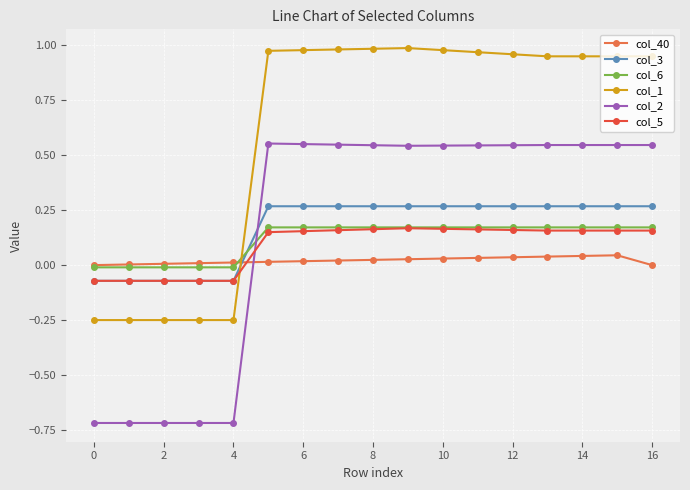

How many positive values does the col_6 series have?

12